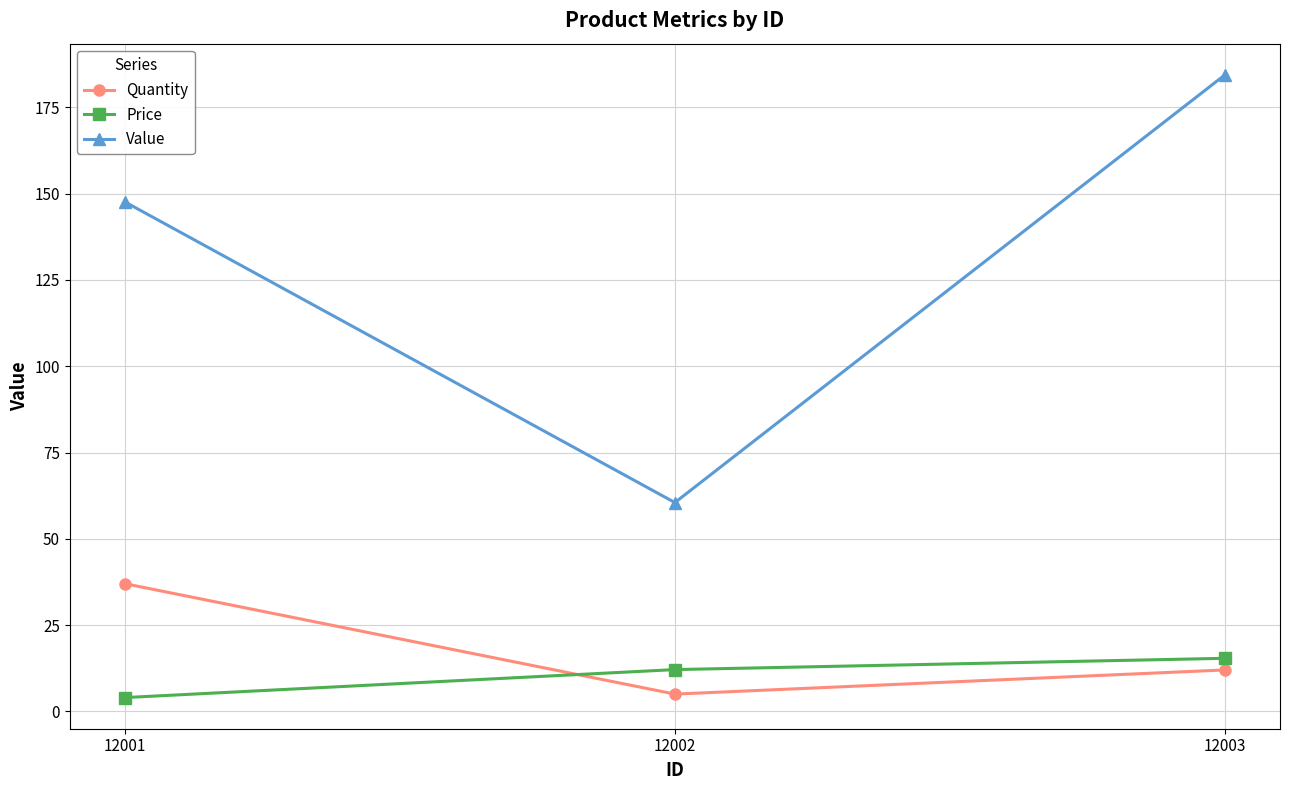

Count the number of data series in this chart.

3